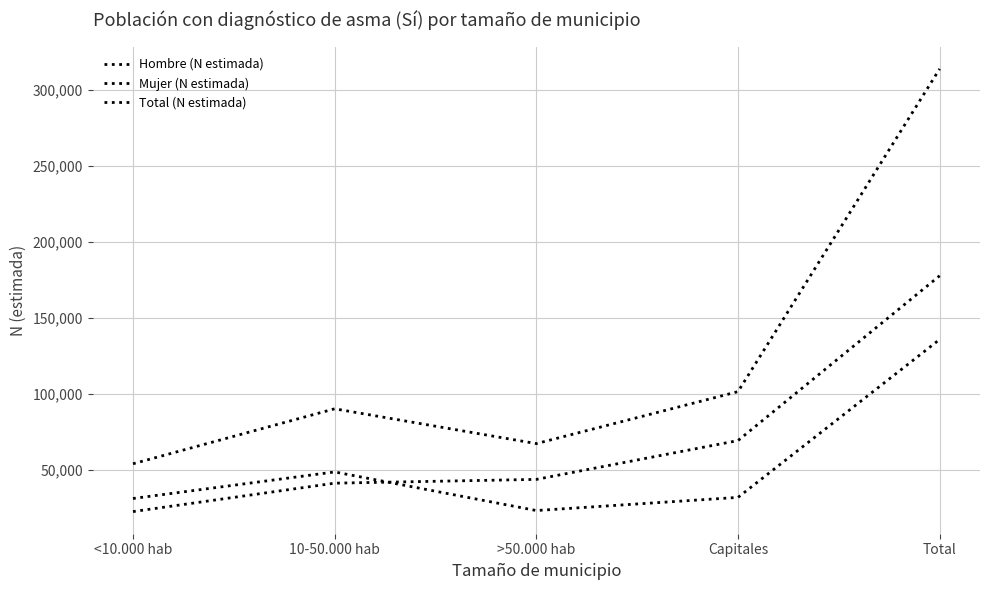

Is the value of Hombre (N estimada) at 10-50.000 hab greater than the value of Mujer (N estimada) at 10-50.000 hab?

Yes